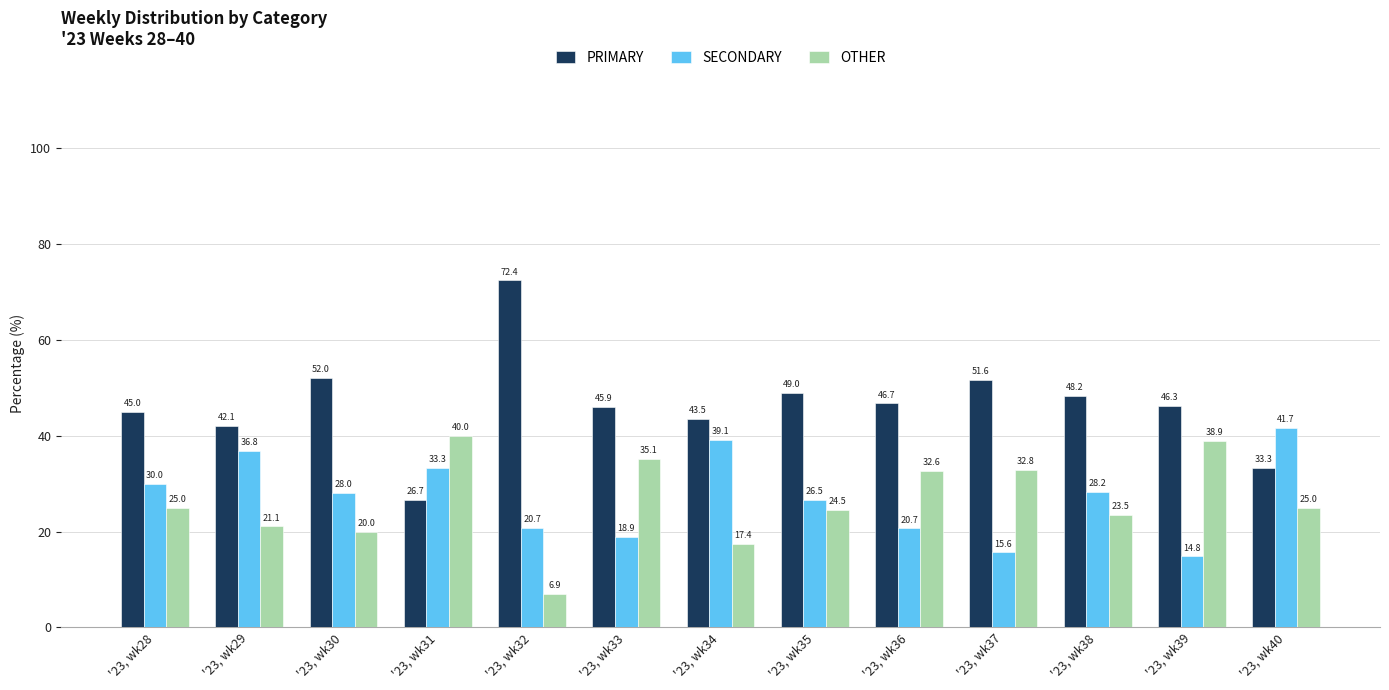

What is the sum of the OTHER values at '23, wk30 and '23, wk40?

45.0